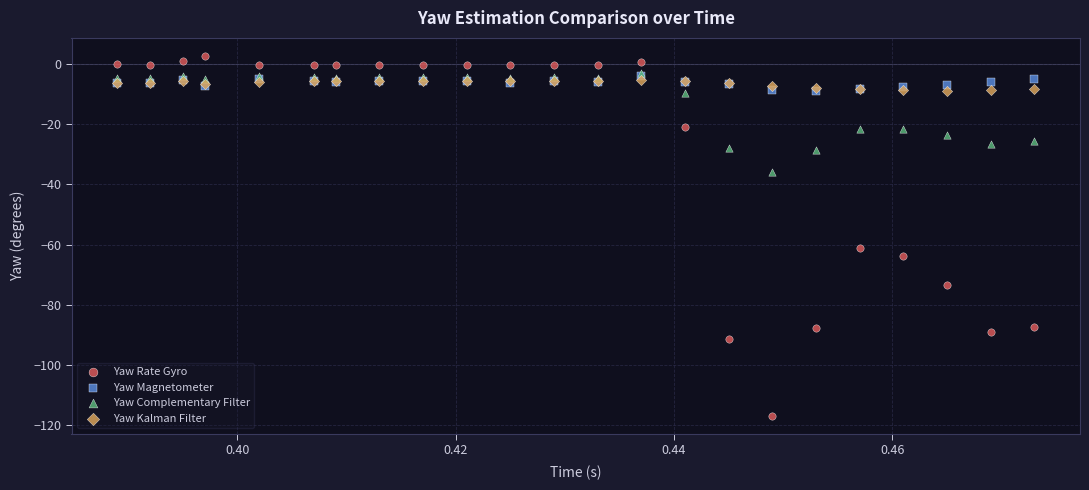

Across all series, what Y value is closest to -57?

-61.1